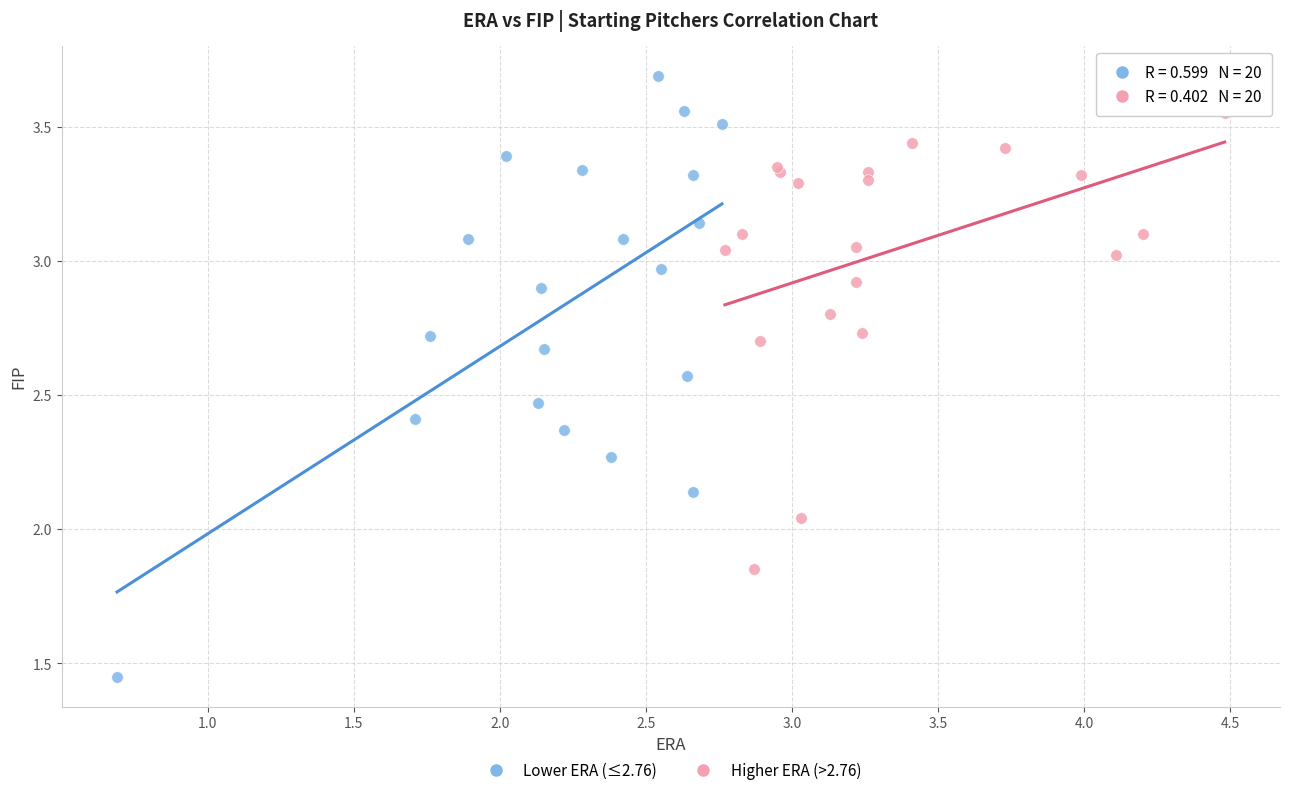

Which series reaches the maximum Y coordinate?

Lower ERA (≤2.76)